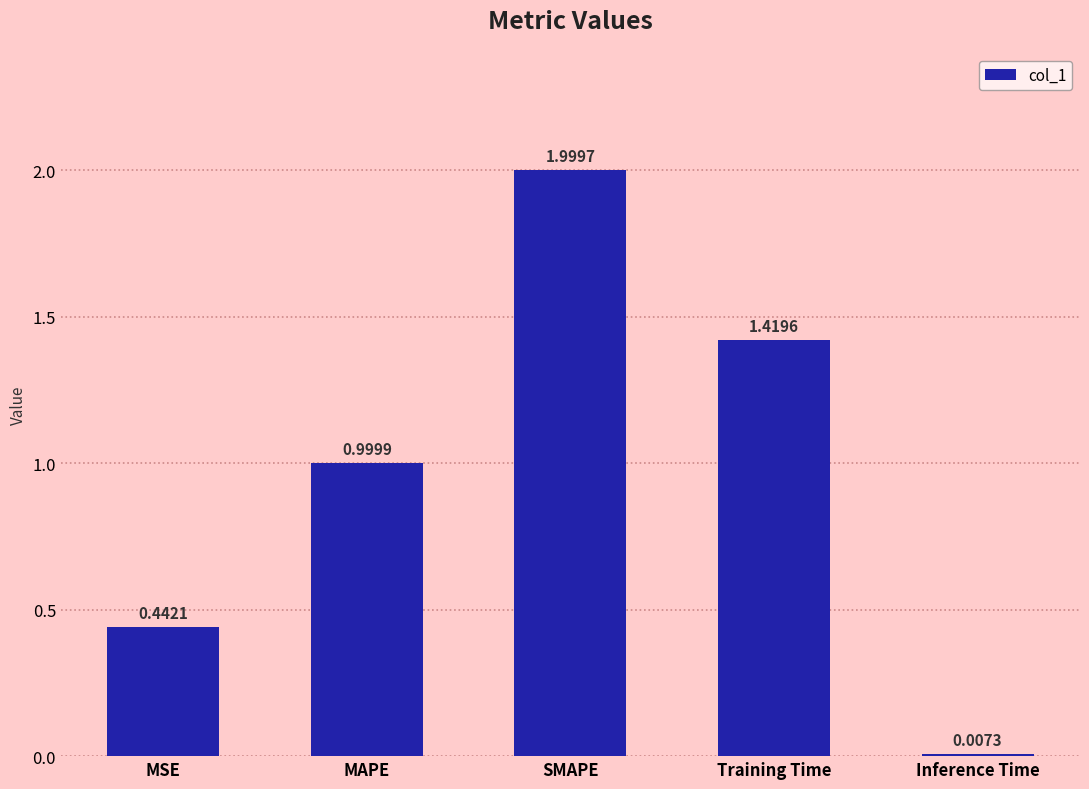

Which category has the lowest value across all series?

Inference Time